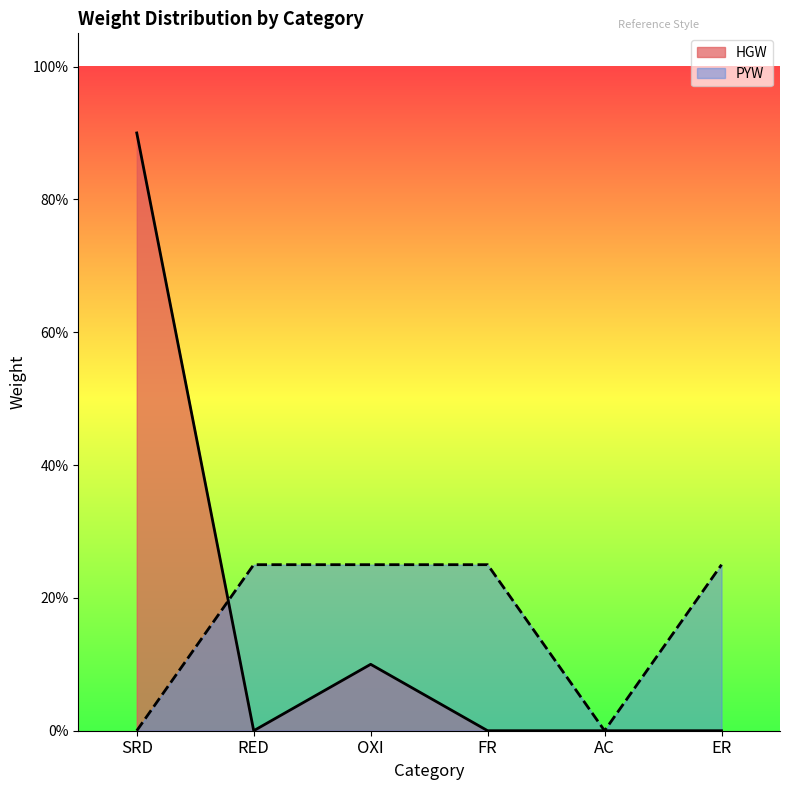

Between which two adjacent categories do HGW and PYW first intersect?

SRD and RED